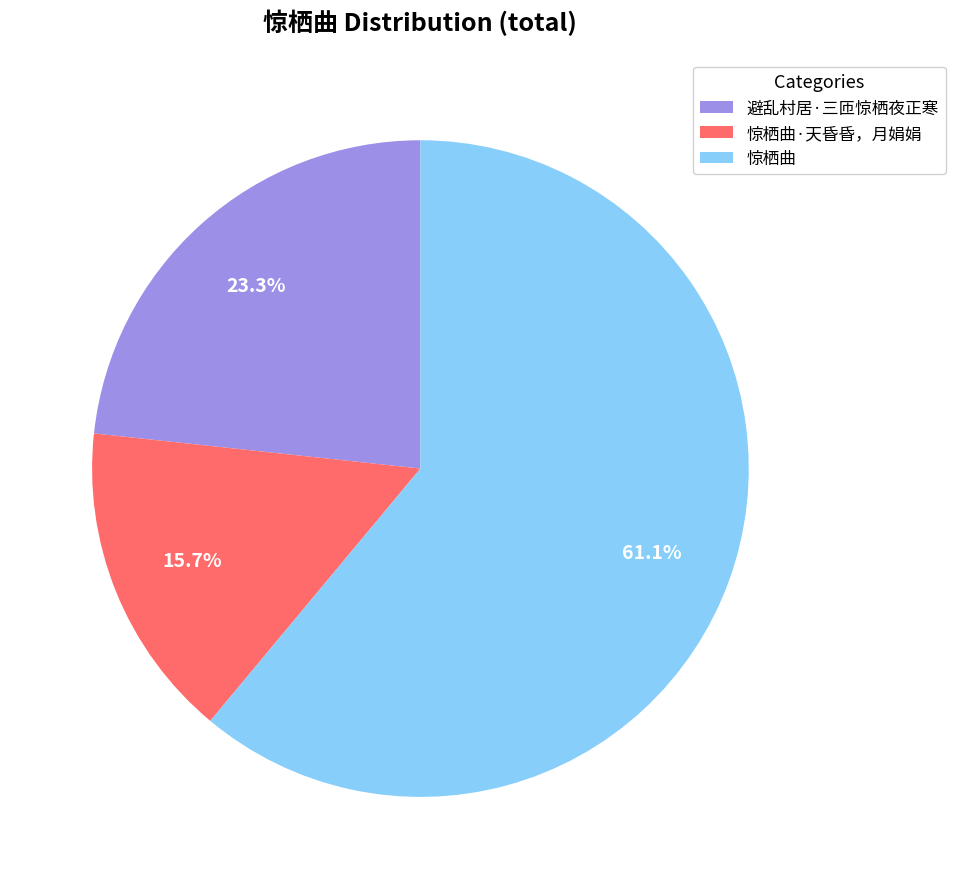

To the nearest percent, what portion does 惊栖曲·天昏昏，月娟娟 represent?

16%